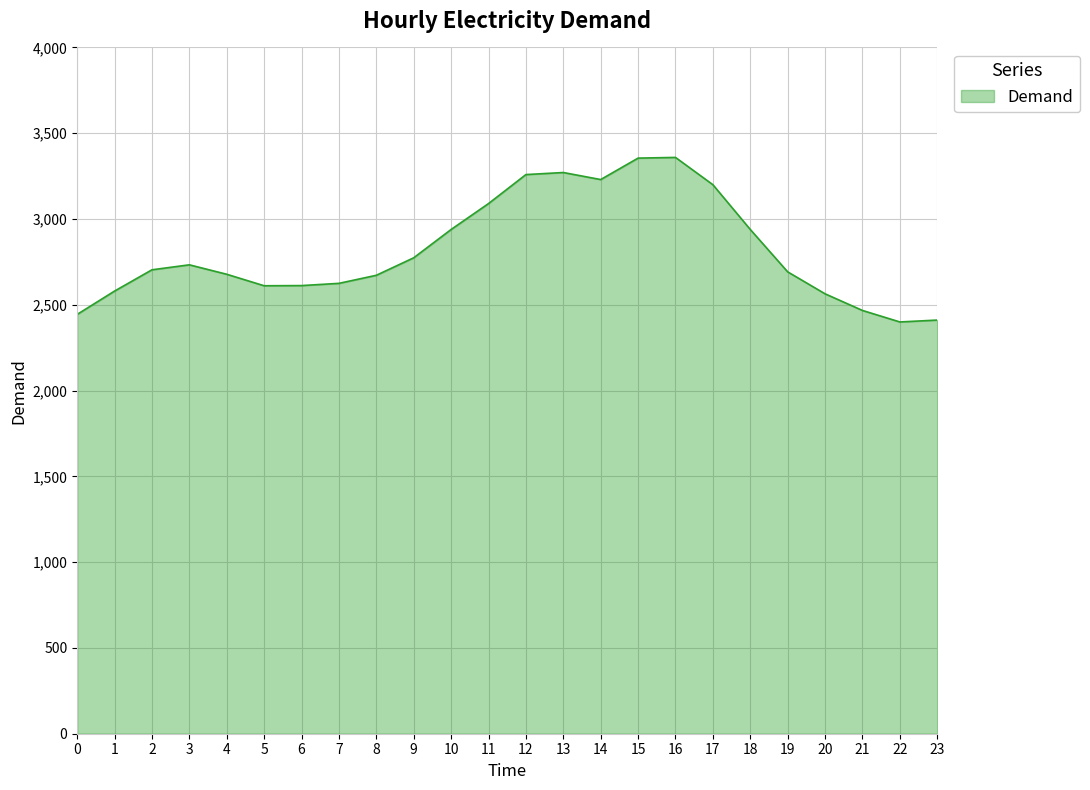

What is the change in value from 0 to 17?

+756